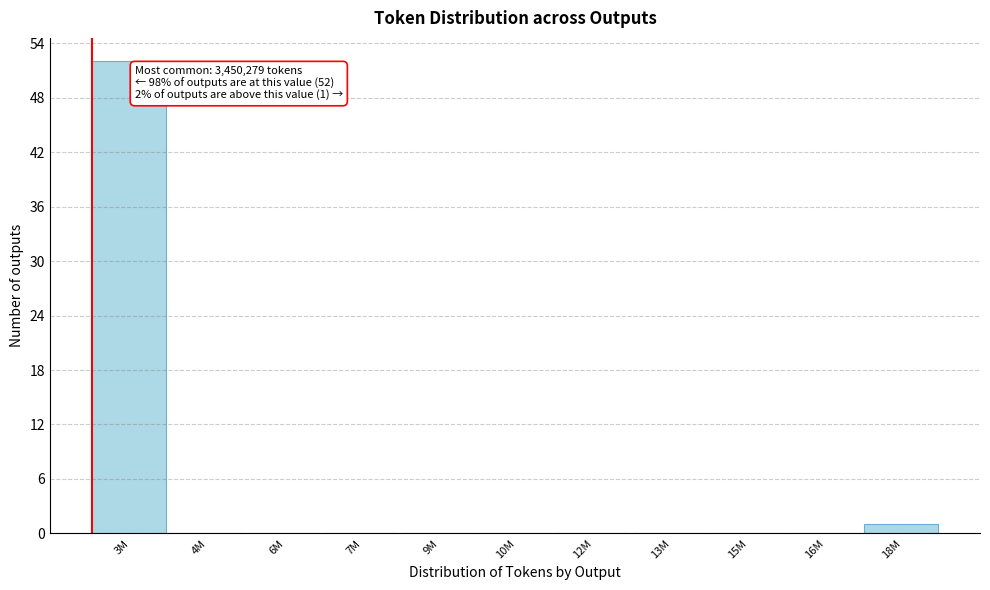

Reading right to left, list all the values displayed in this chart.

18M=1	16M=0	15M=0	13M=0	12M=0	10M=0	9M=0	7M=0	6M=0	4M=0	3M=52